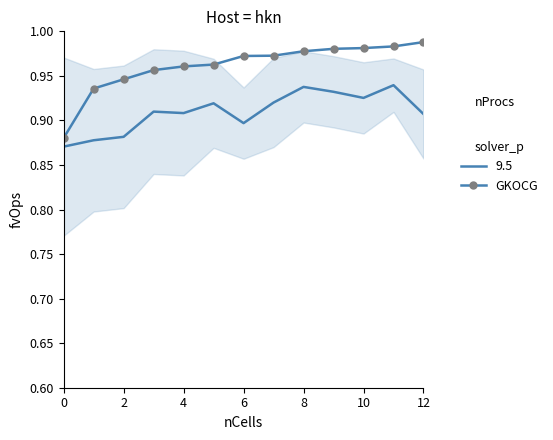

True or false: 9.5 and GKOCG intersect in this chart.

False